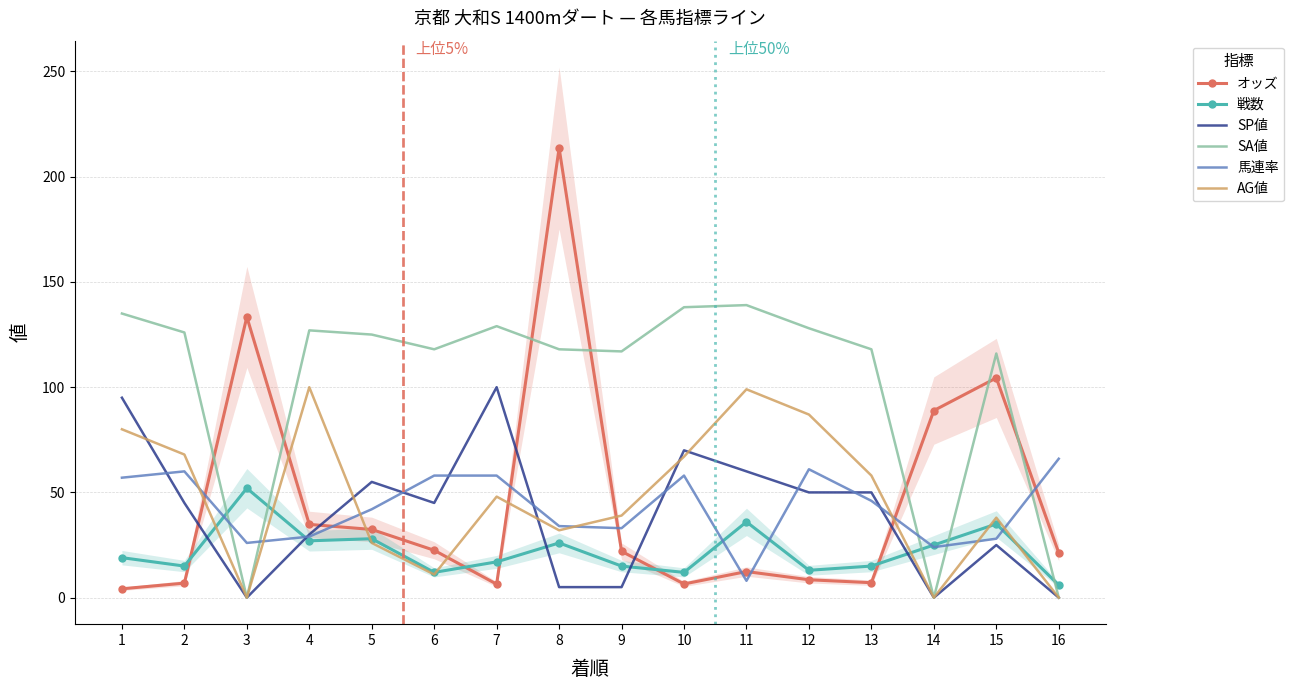

Does the chart have visible grid lines?

Yes